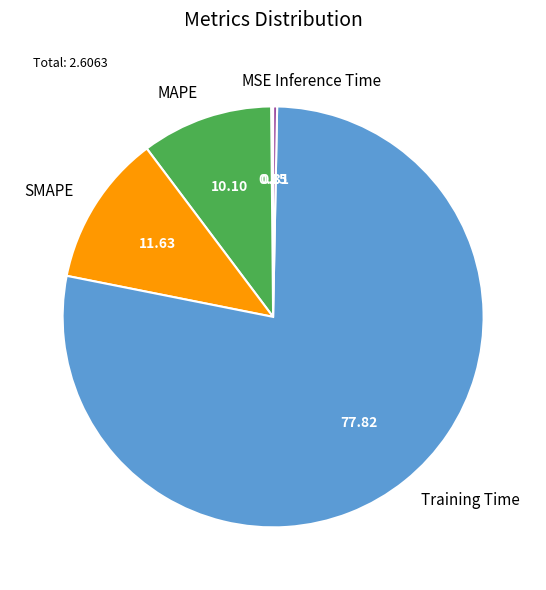

Between Training Time and SMAPE, which is larger?

Training Time